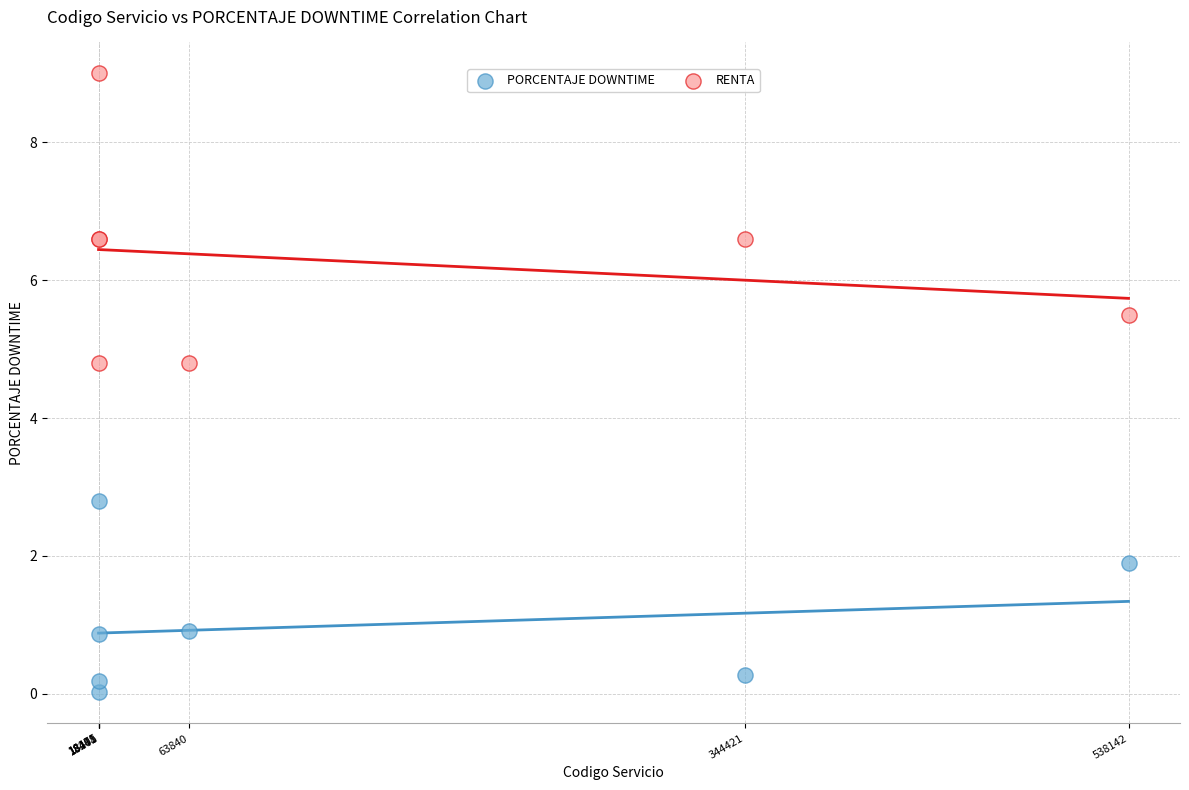

What is the X range (max minus min) for the scatter plot?

519951.0